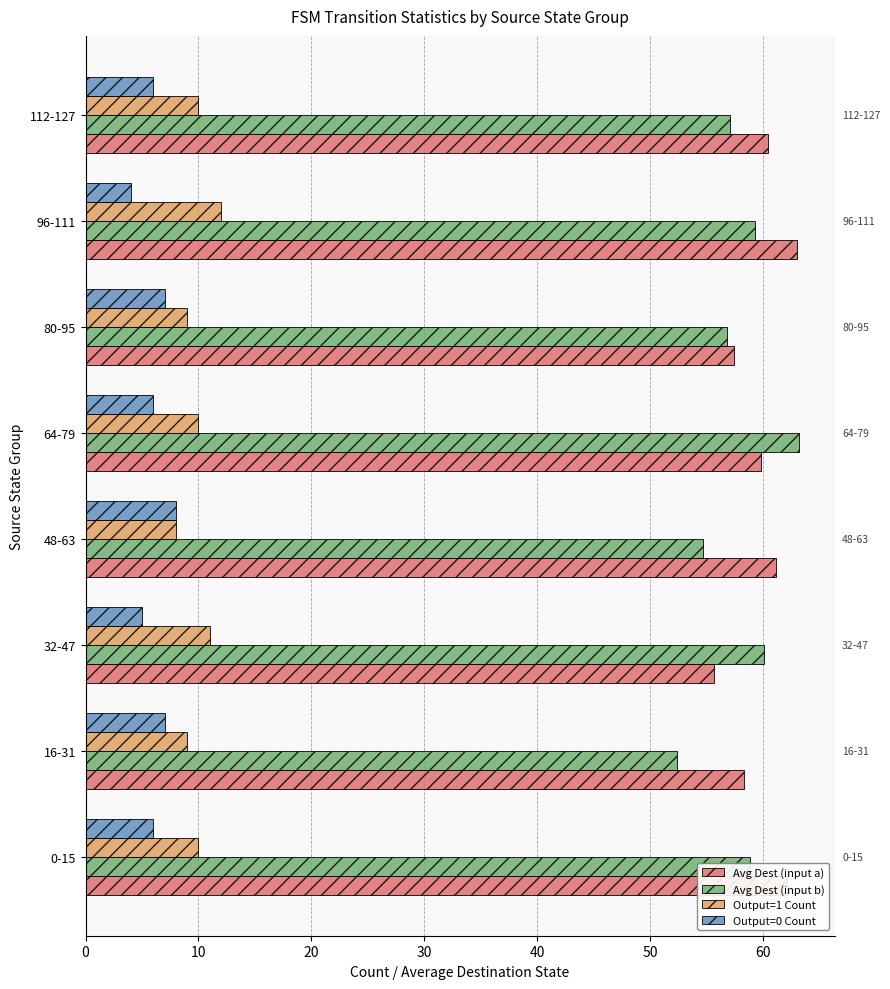

What is the approximate value of Avg Dest (input a) at 16-31?

58.3